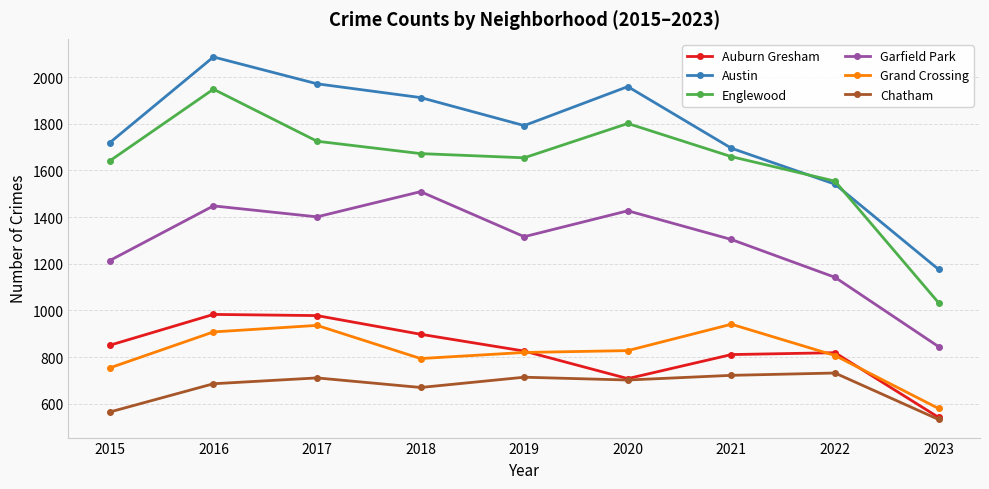

How many distinct data groups are displayed?

6